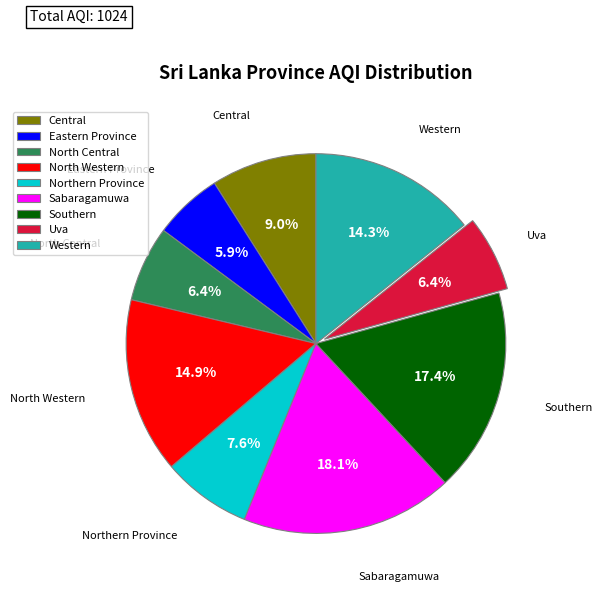

How many segments does this pie chart have?

9